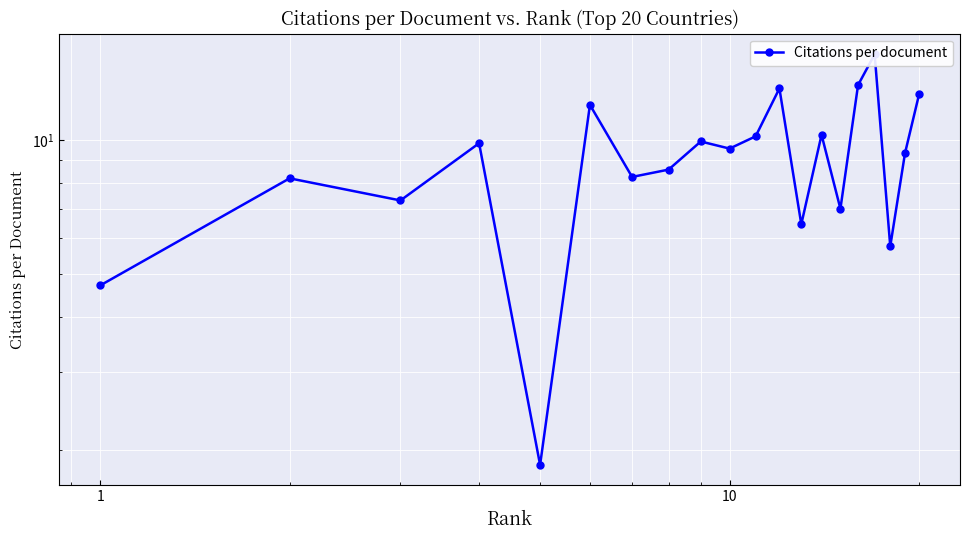

Where is the first local minimum?

1